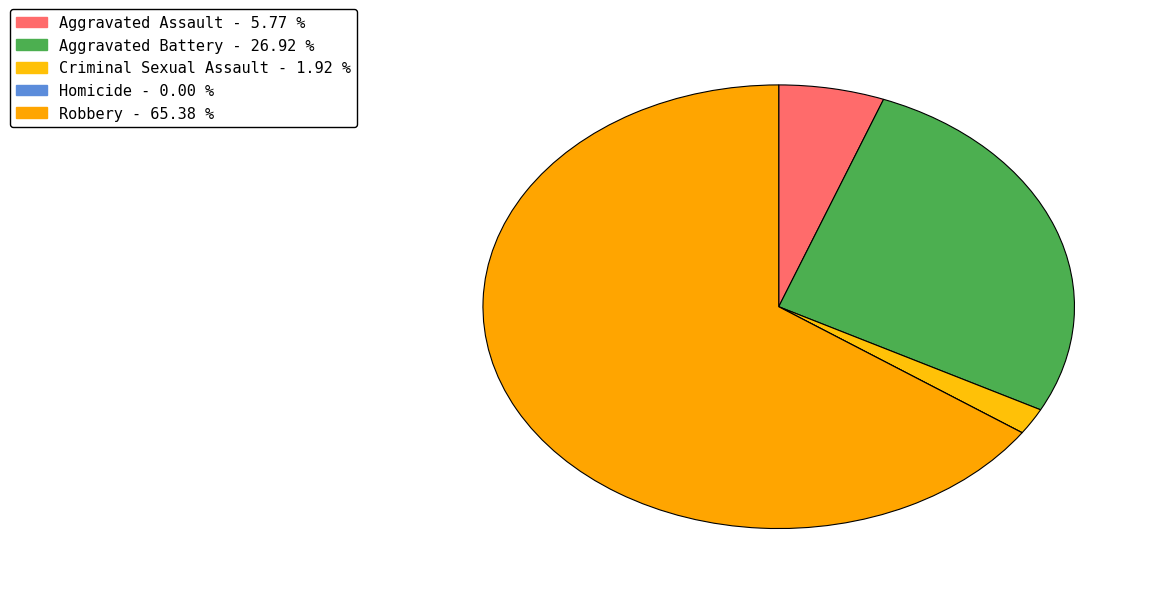

Count the number of slices in the pie.

5